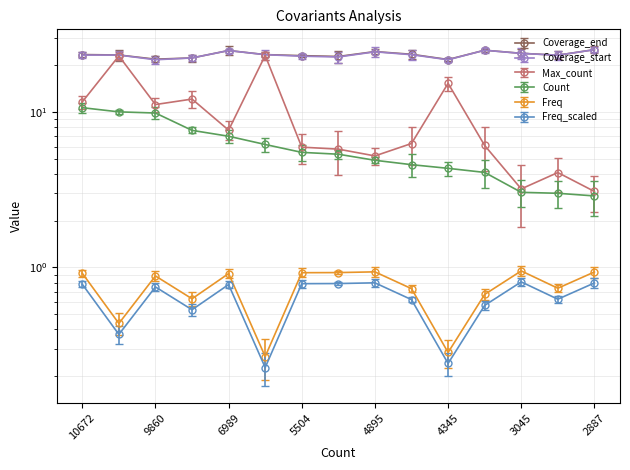

What is the value of the Max_count_norm point at the 10th from the left?

6.3